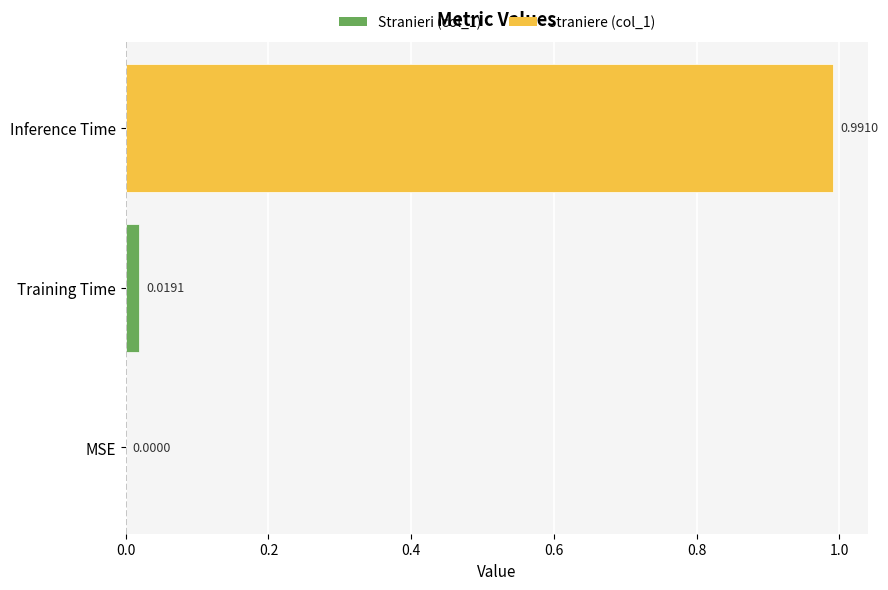

Which category has the highest value across all series?

Inference Time